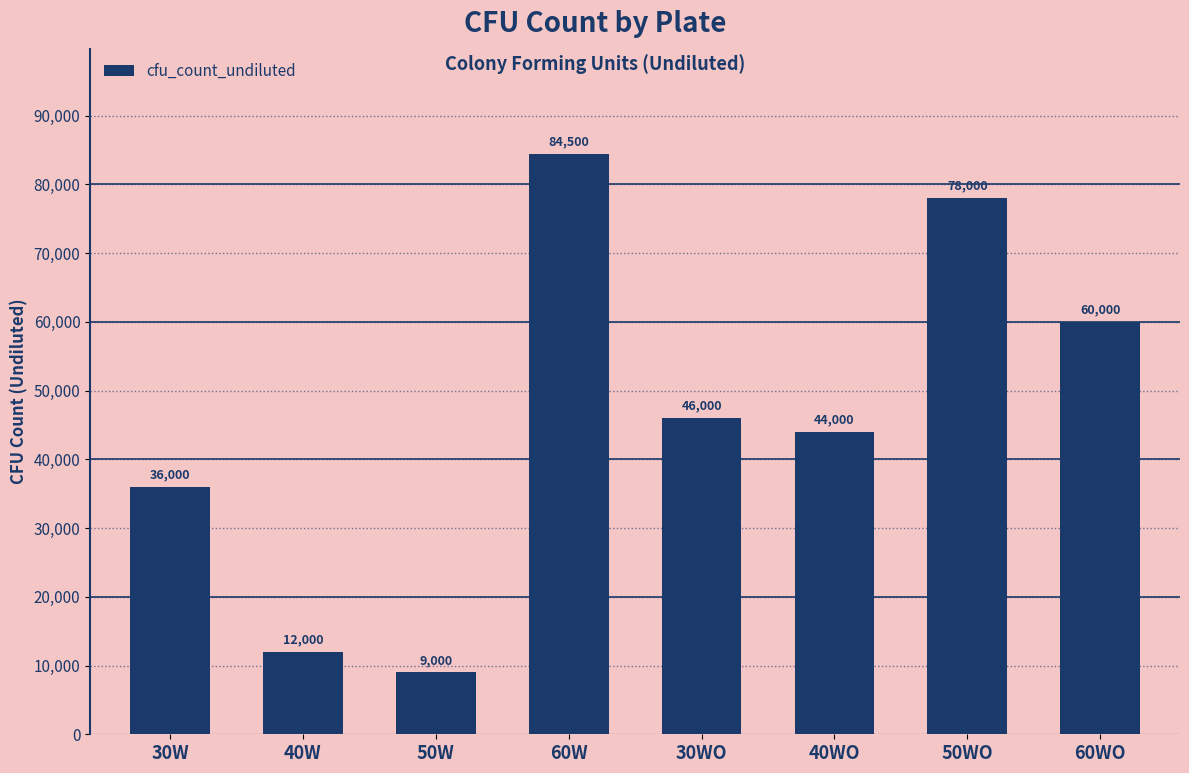

List the labels in order of value, largest first.

60W, 50WO, 60WO, 30WO, 40WO, 30W, 40W, 50W